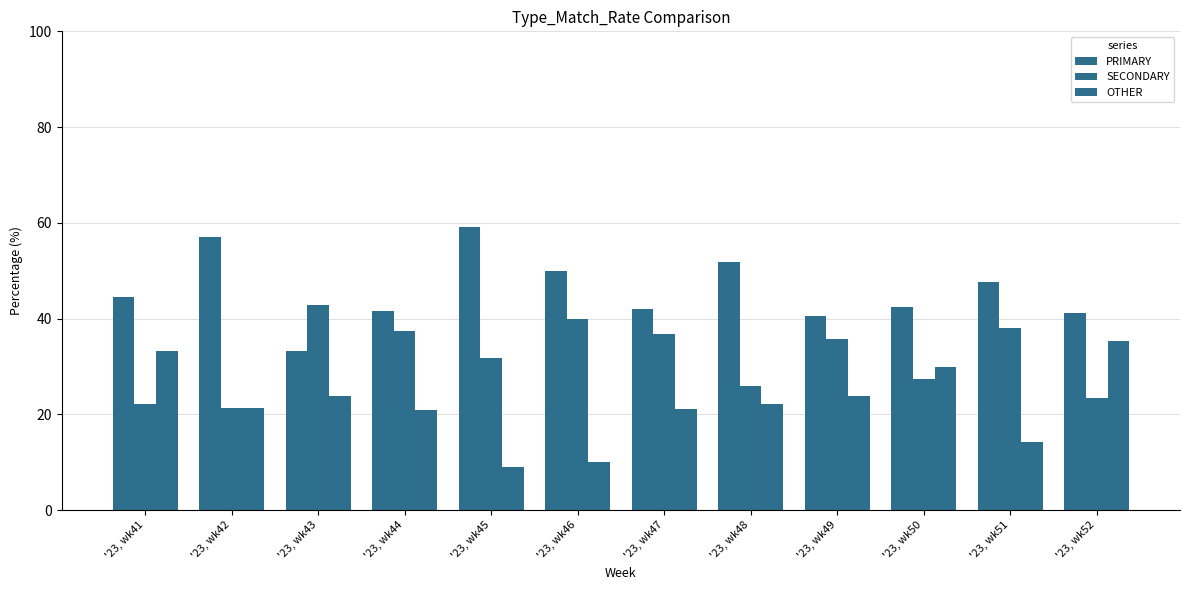

How many series are shown in this chart?

3